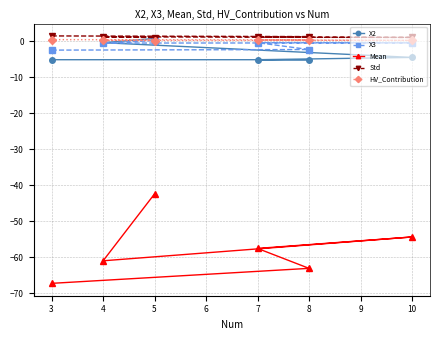

What is the spread (max minus min) of values at 7?

58.7